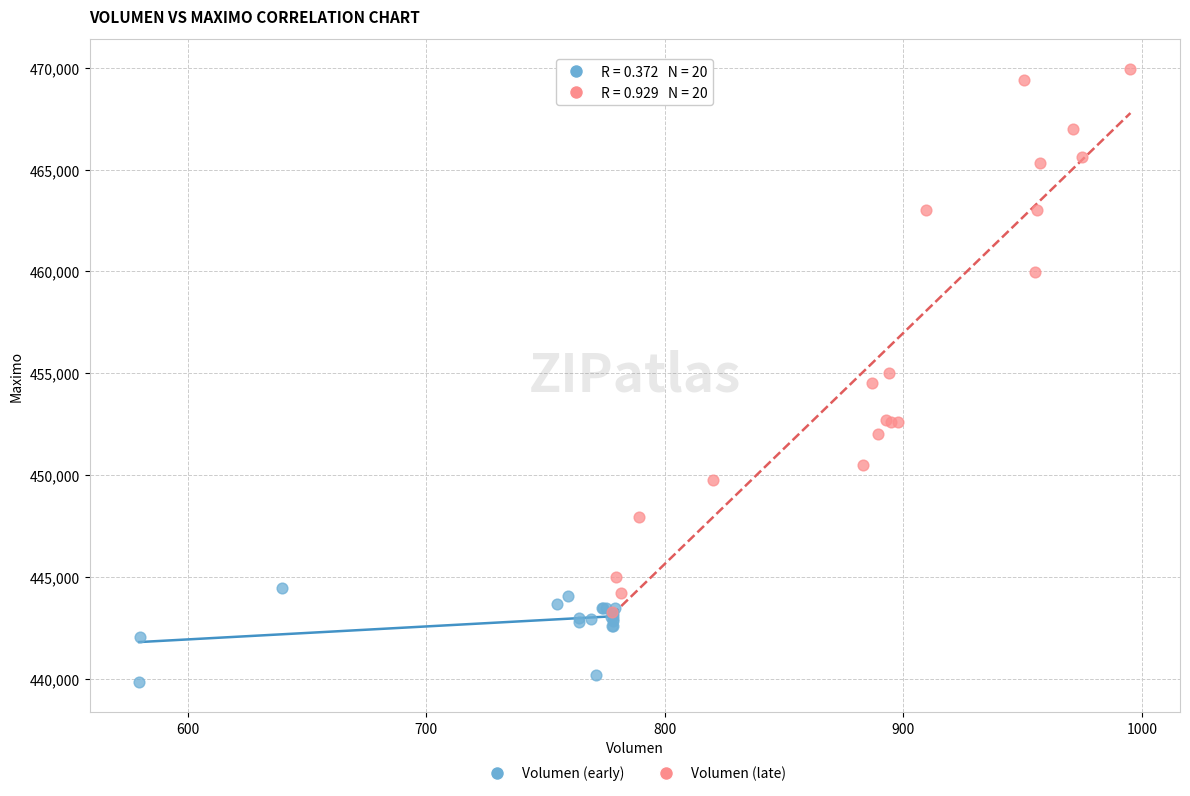

Which series contains the highest Y value?

Volumen (late)